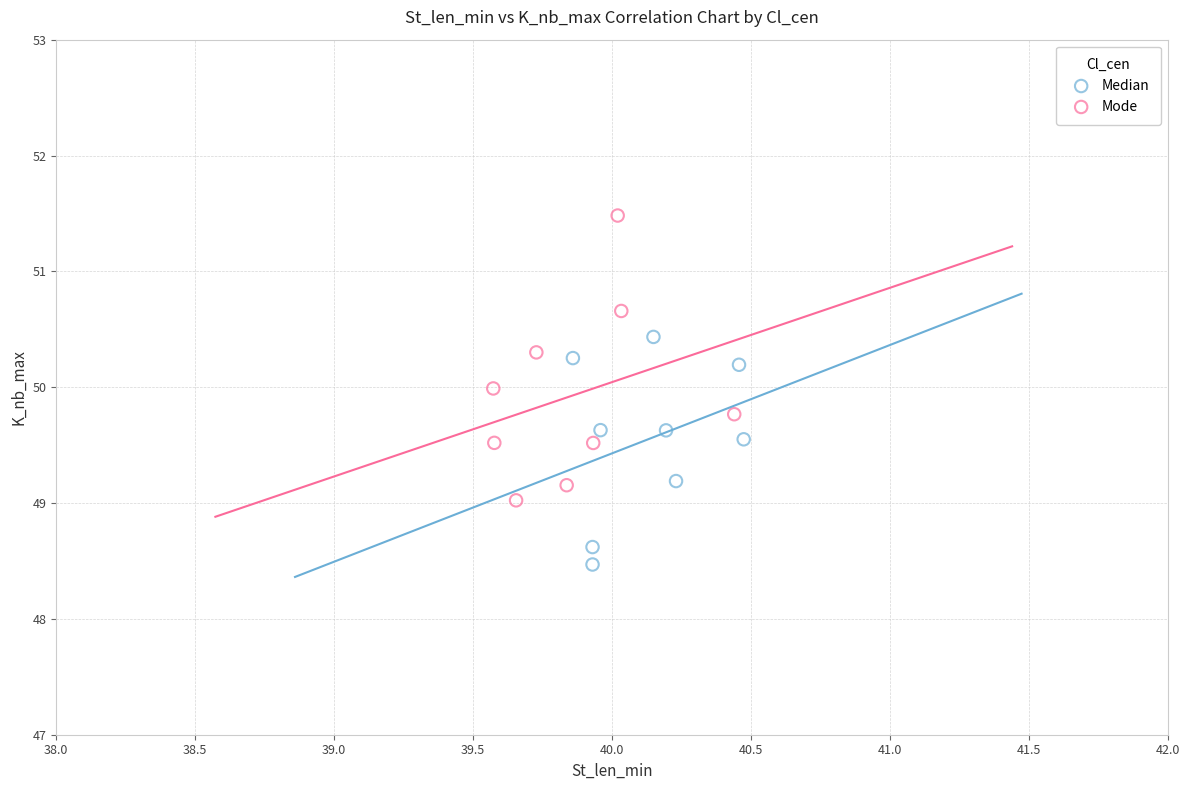

Which series contains the highest Y value?

Mode